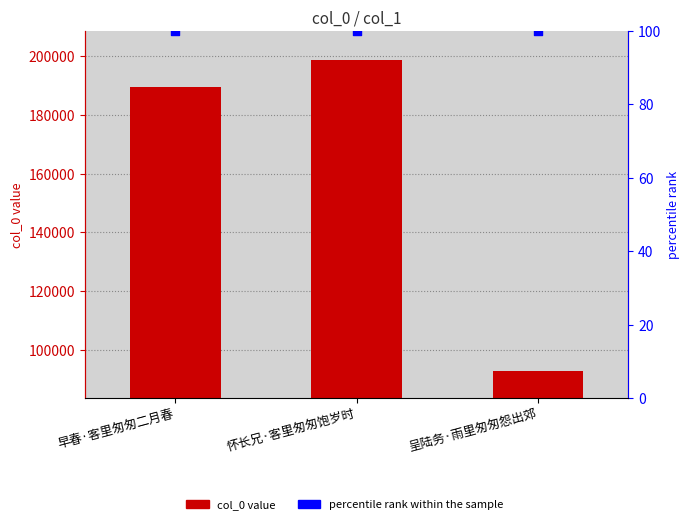

What is the total value across all series at 呈陆务·雨里匆匆怨出郊?

92821